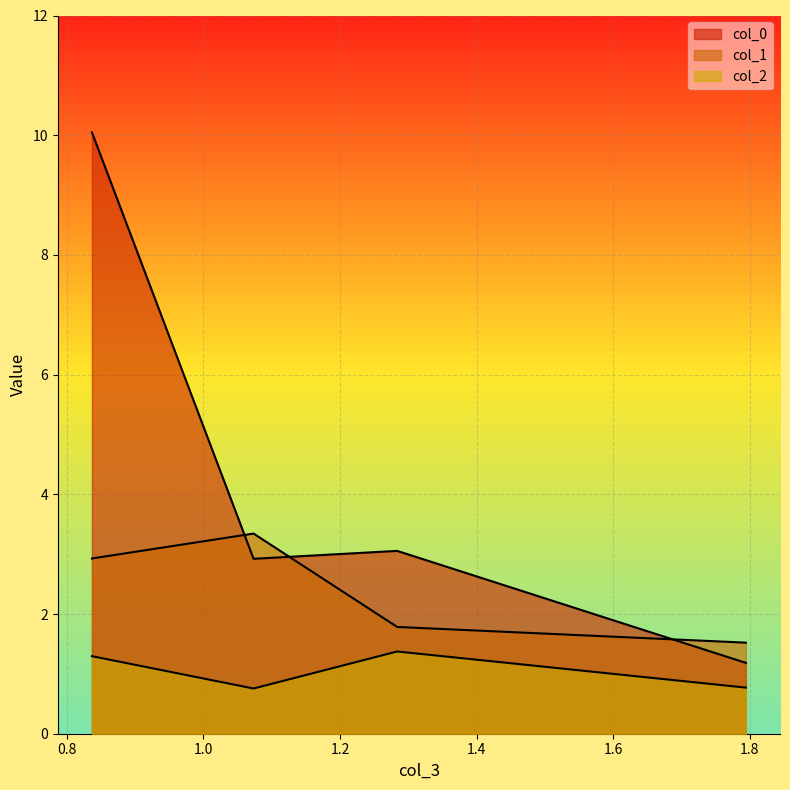

Reading left to right, extract all data points from this chart.

col_0: 10.0	2.9	3.1	1.2
col_1: 2.9	3.3	1.8	1.5
col_2: 1.3	0.8	1.4	0.8